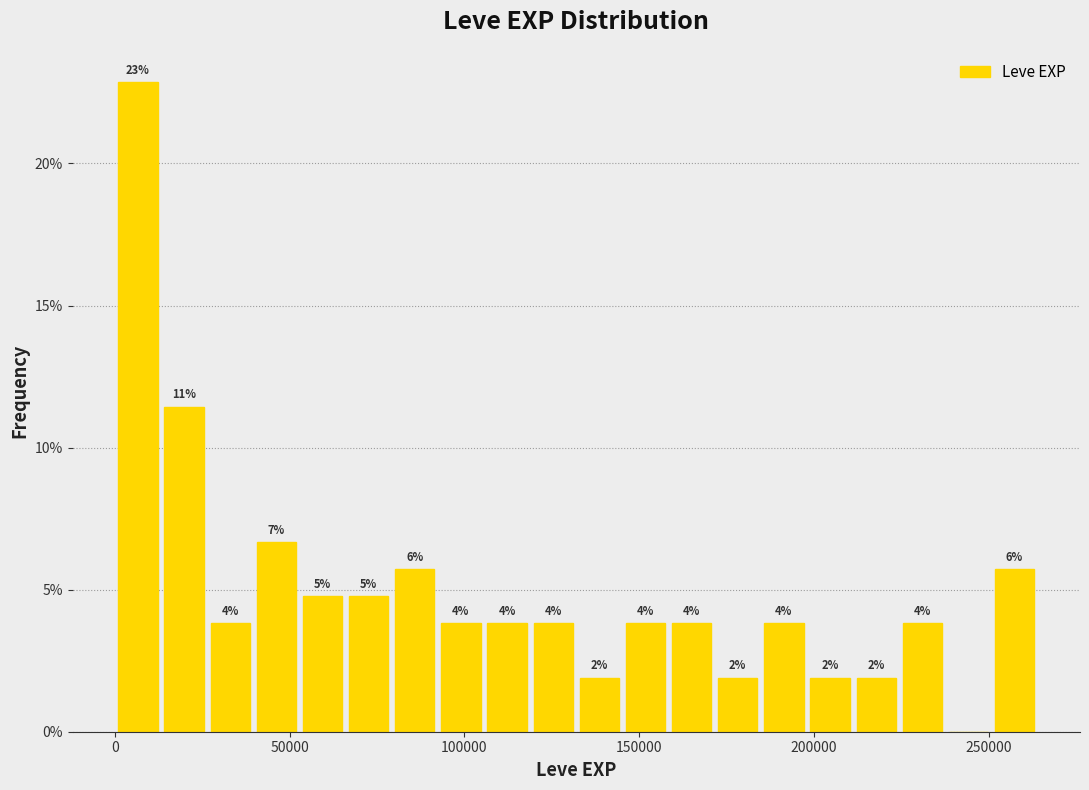

Around what value on the x-axis is the tallest bar? Give the approximate position of its centre, as read against the axis.

5000